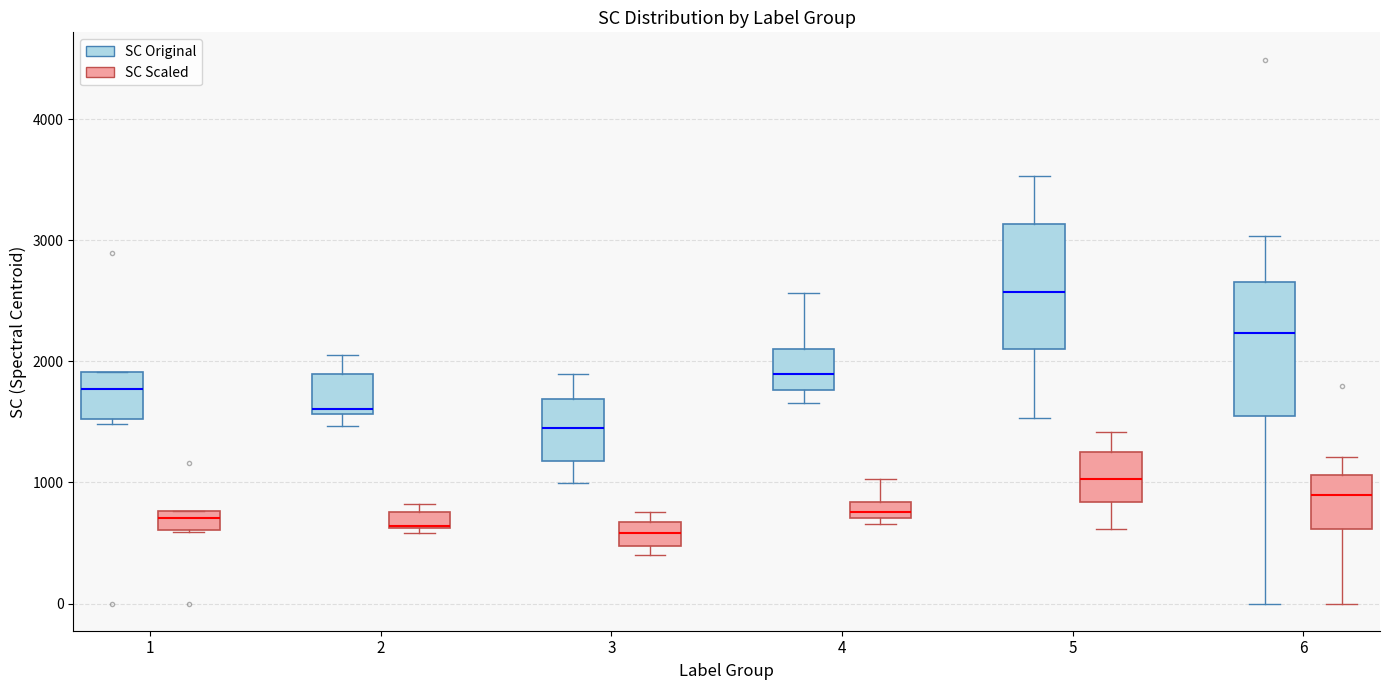

Where does the upper whisker of the box for 5 (SC Scaled) end on the y-axis? The values are not printed on the chart, so give them approximately, as read against the axis.

1400